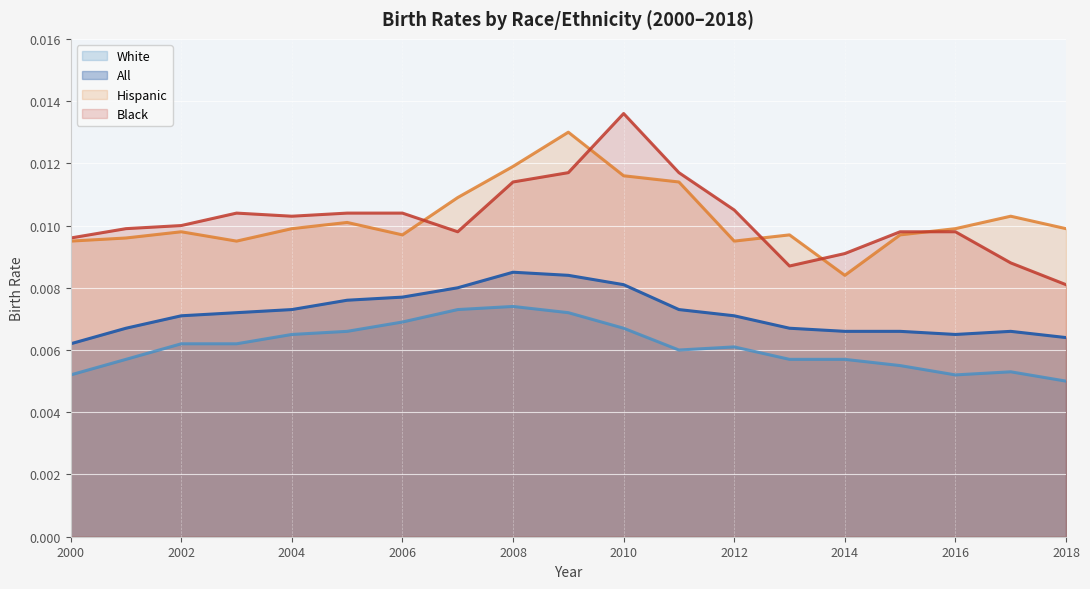

How many data points does each series have?

19